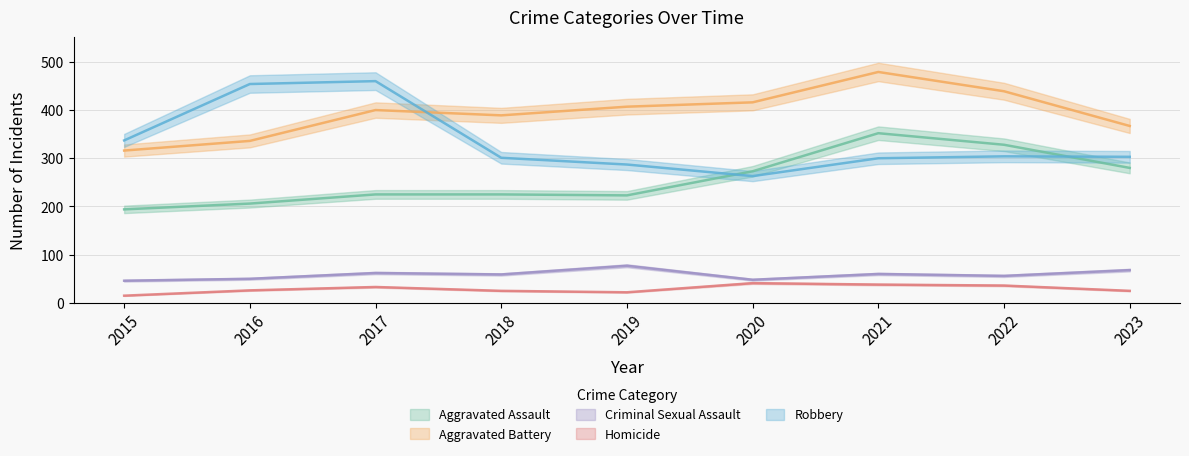

At how many categories does at least one series exceed 434?

4